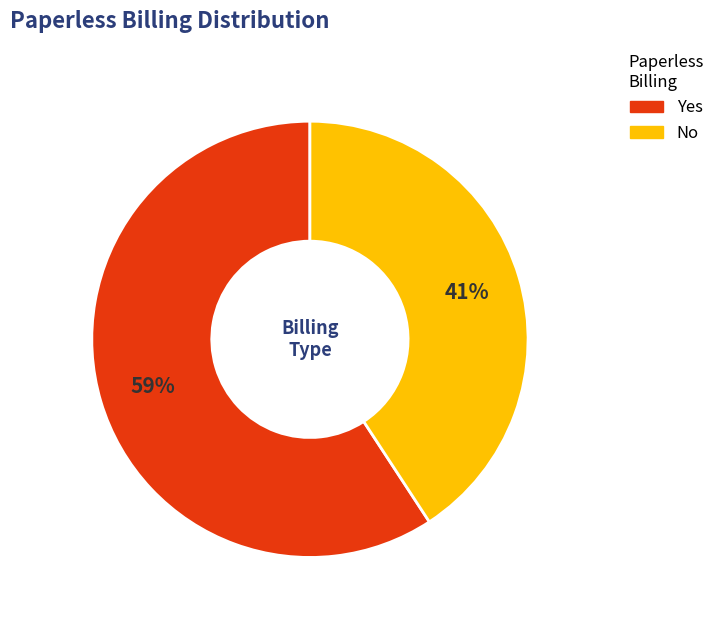

Is the sum of Yes and No greater than half?

Yes